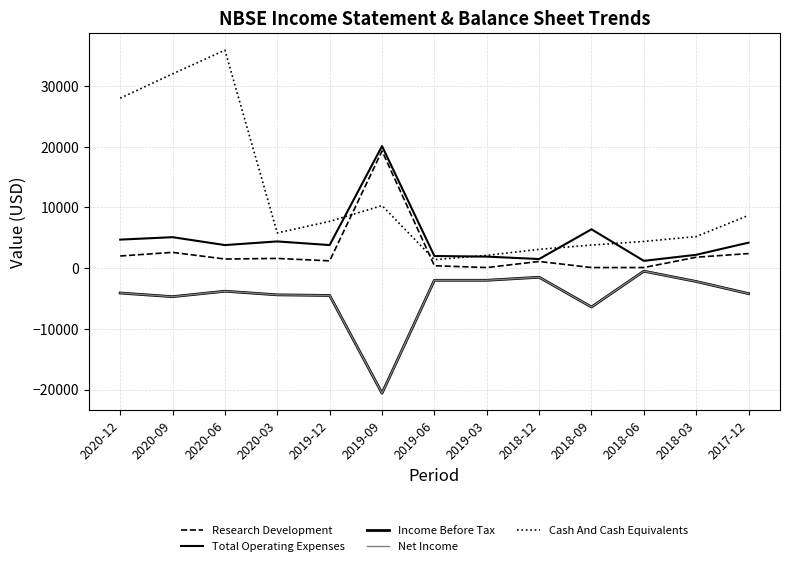

Does the chart display data point markers on the line(s)?

No